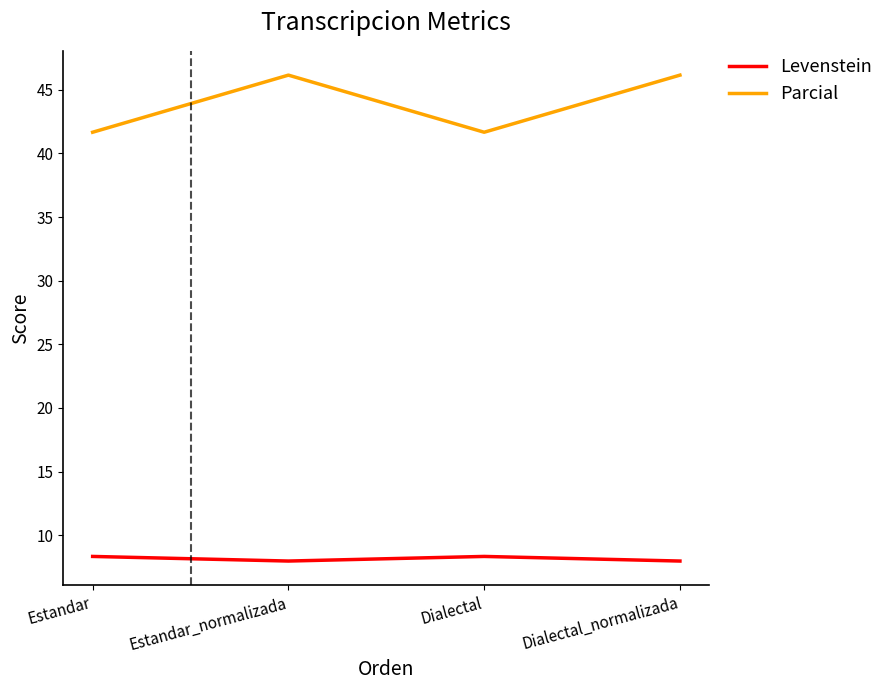

The value of Levenstein at Estandar is 8.3. True or false?

True